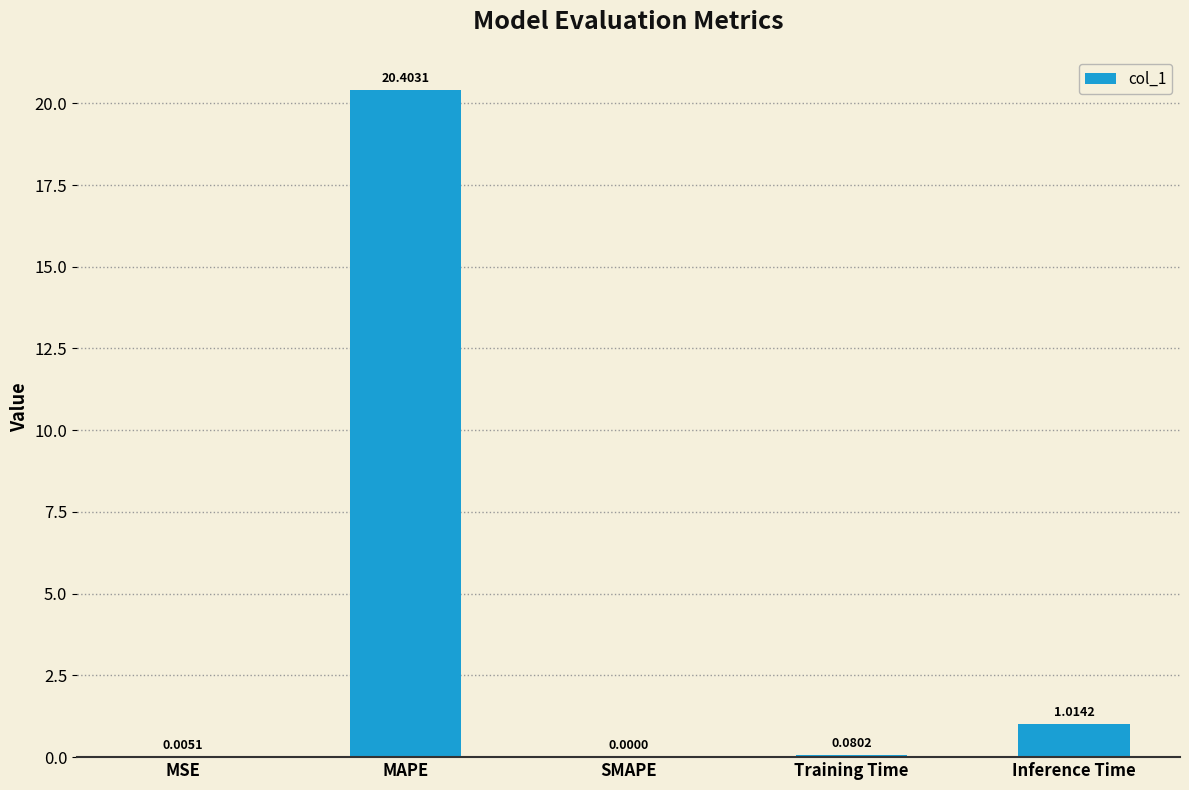

Which label corresponds to the largest value in the chart?

MAPE